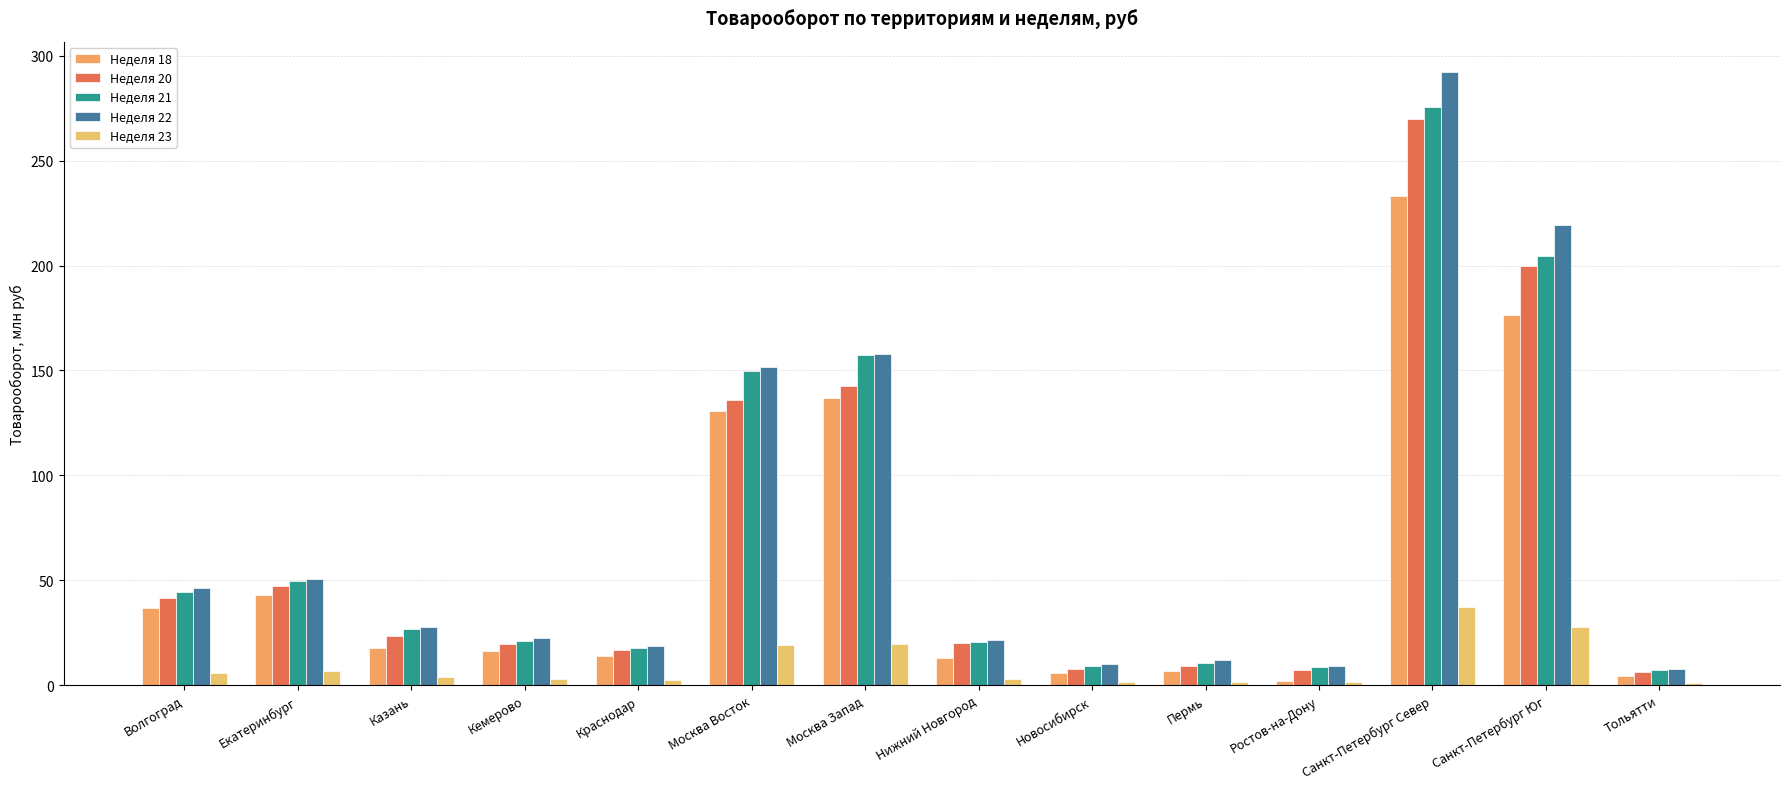

List the series in order of their peak value, highest first.

Неделя 22, Неделя 21, Неделя 20, Неделя 18, Неделя 23